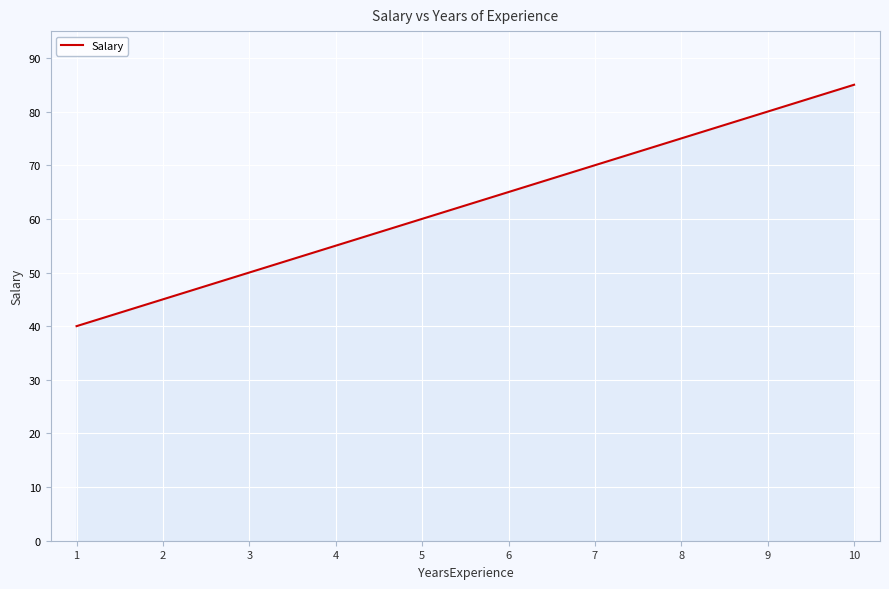

What is the difference between the maximum and second lowest values?

40